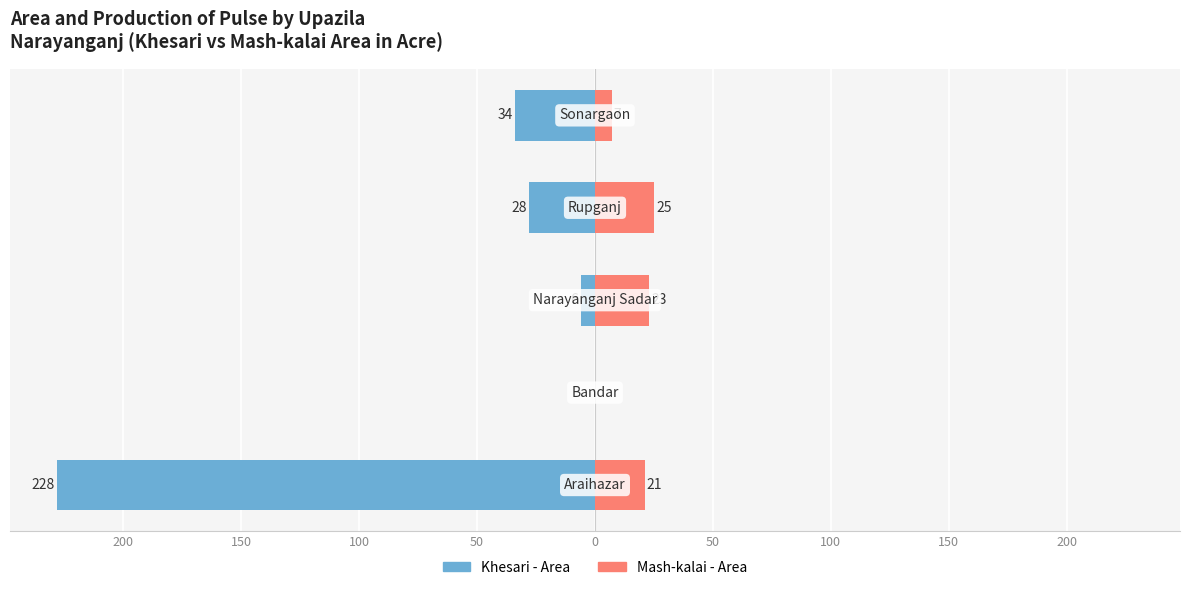

Does the chart contain stacked bars?

No